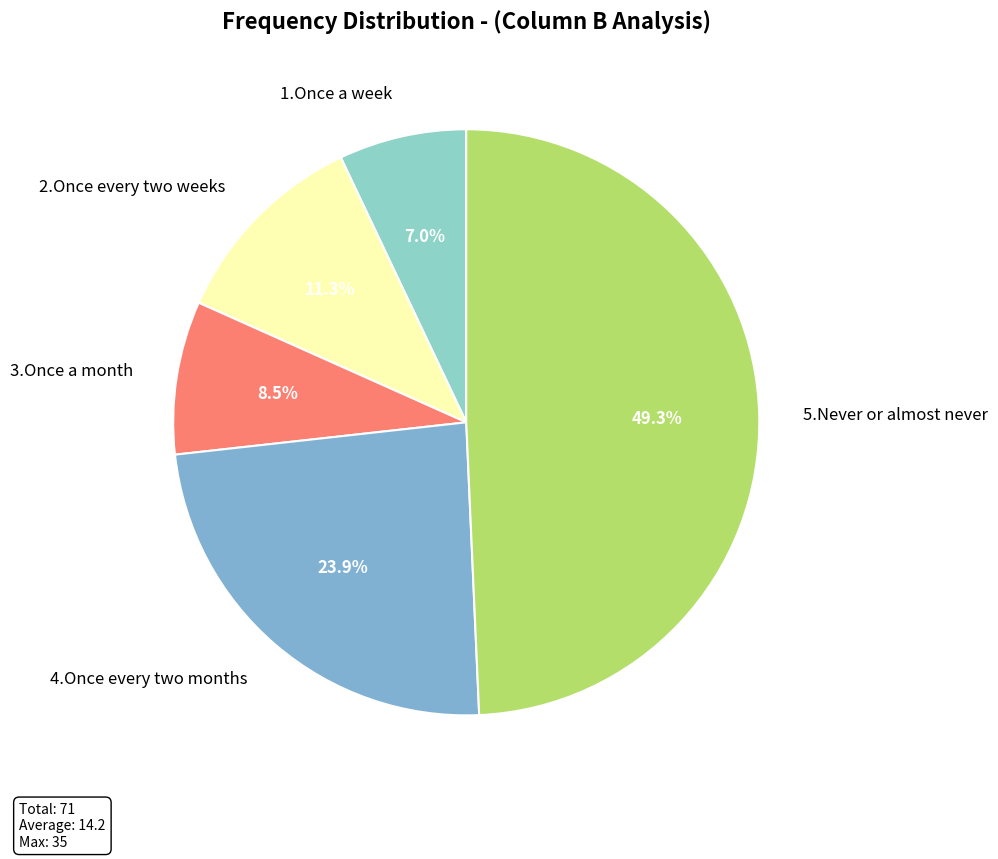

Rank the categories by value from lowest to highest.

1.Once a week, 3.Once a month, 2.Once every two weeks, 4.Once every two months, 5.Never or almost never